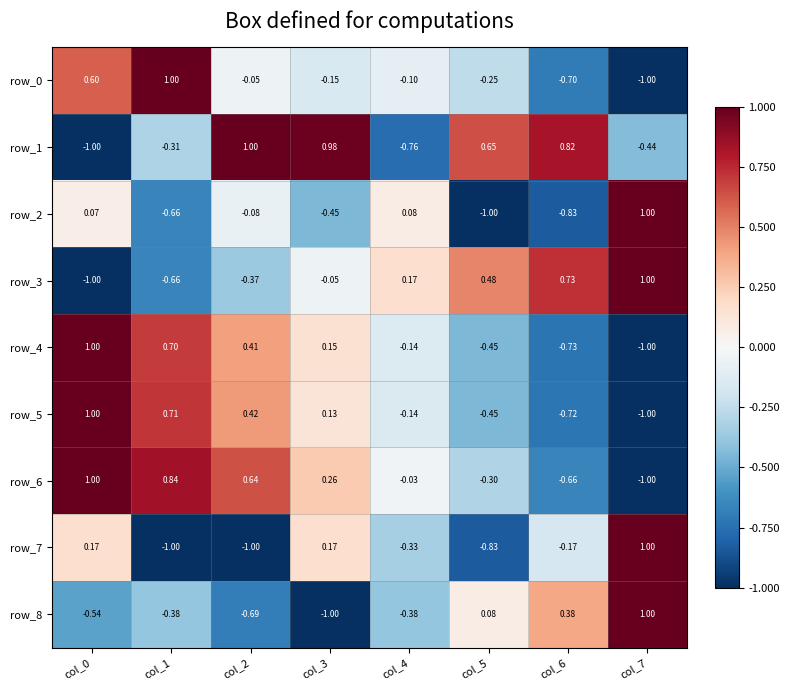

Between col_0 and col_1, which series saw the biggest shift?

row_7